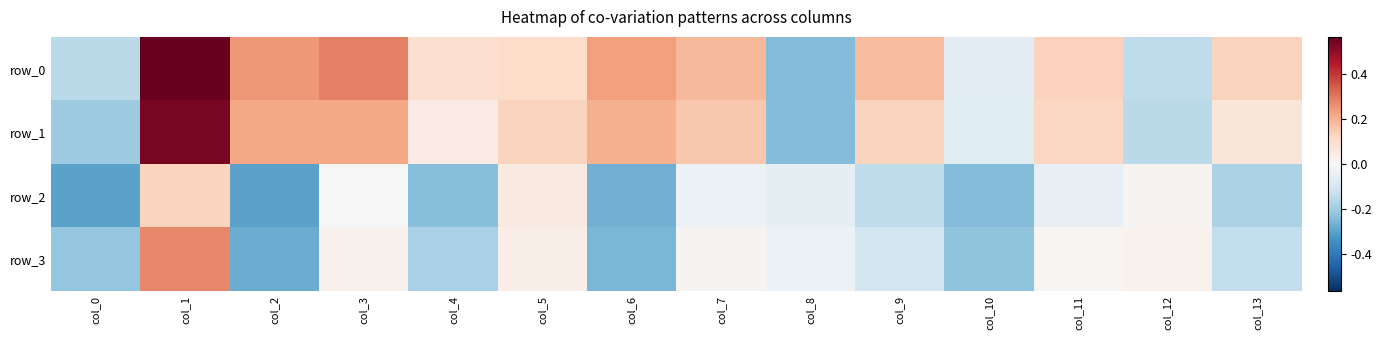

How many distinct data groups are displayed?

4